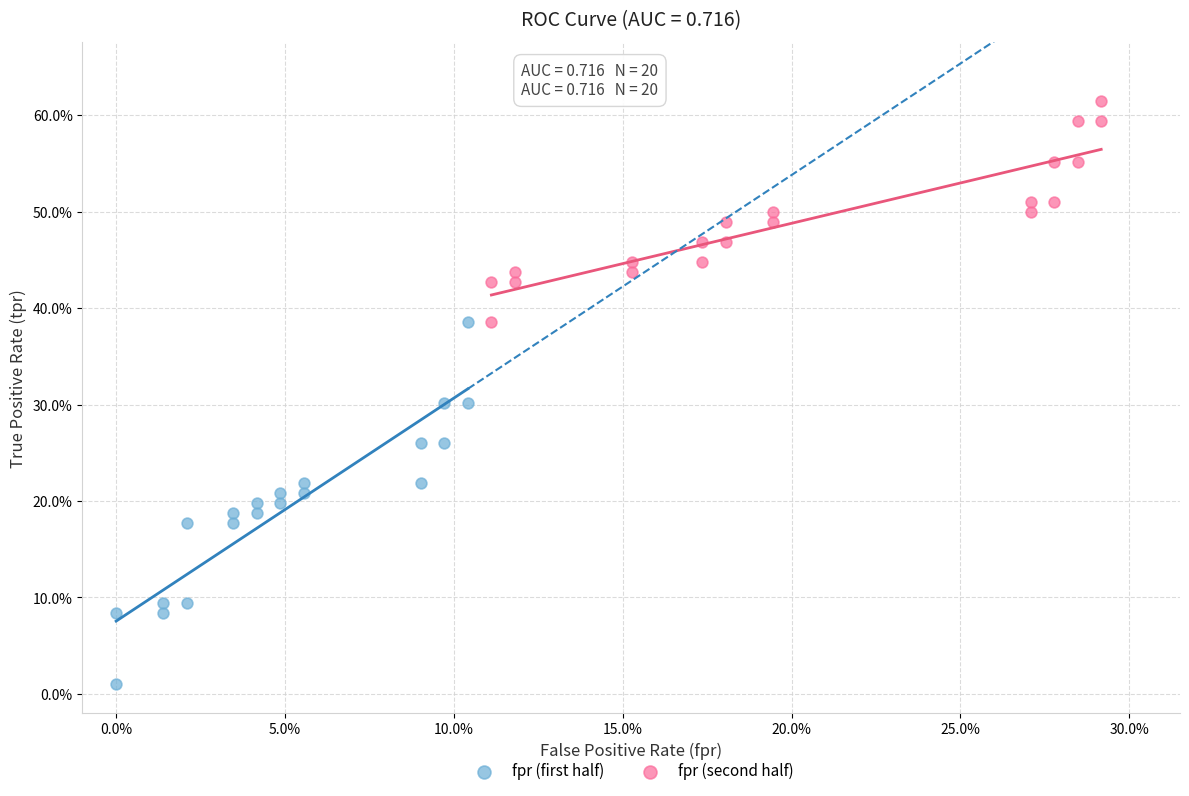

What are all the series names shown in the legend?

fpr (first half), fpr (second half)